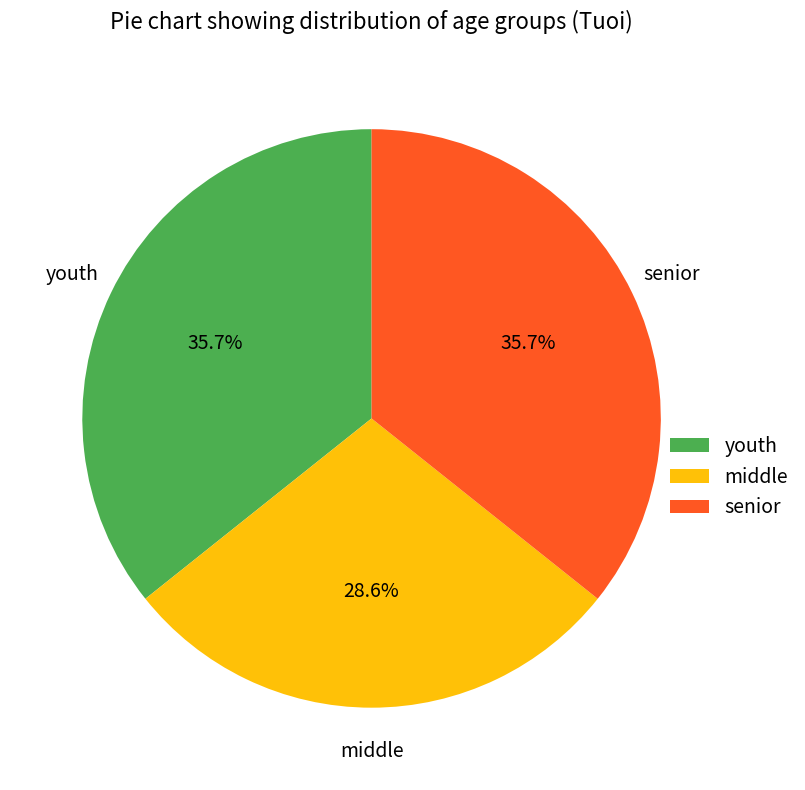

What is the smallest slice in the pie chart?

middle